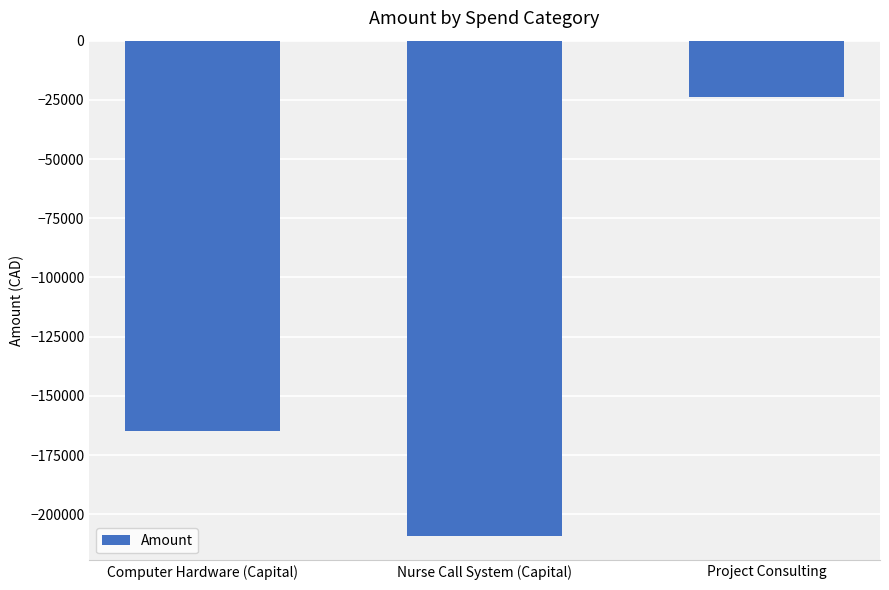

What is the difference between the values at Nurse Call System (Capital) and Project Consulting?

185282.0